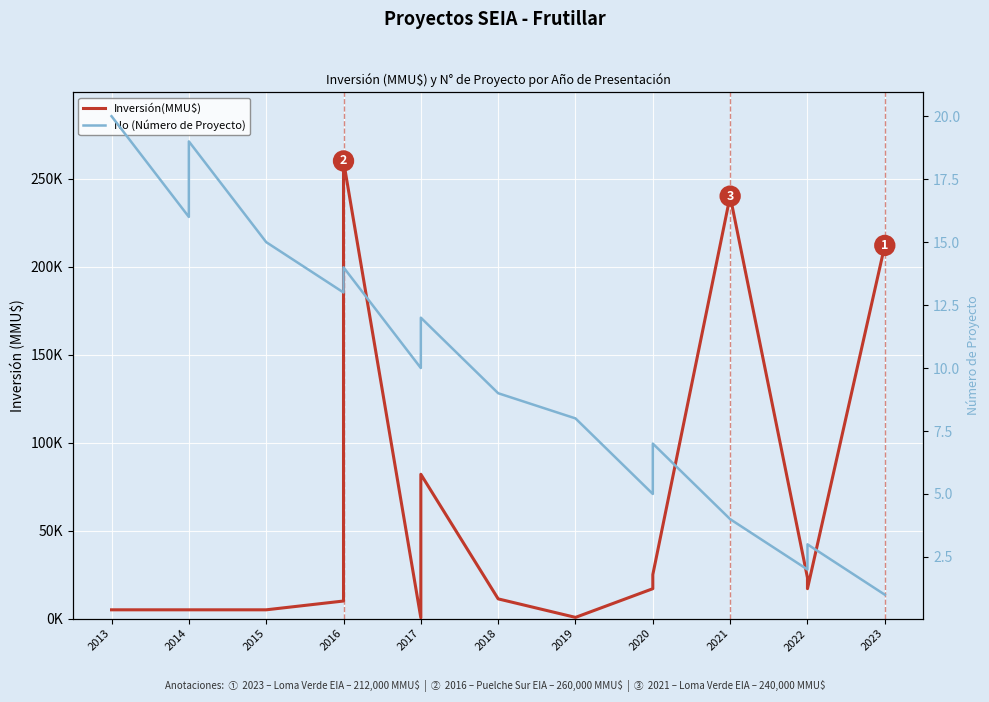

What is the value of the No (Número de Proyecto) point at the 20th from the left?

1